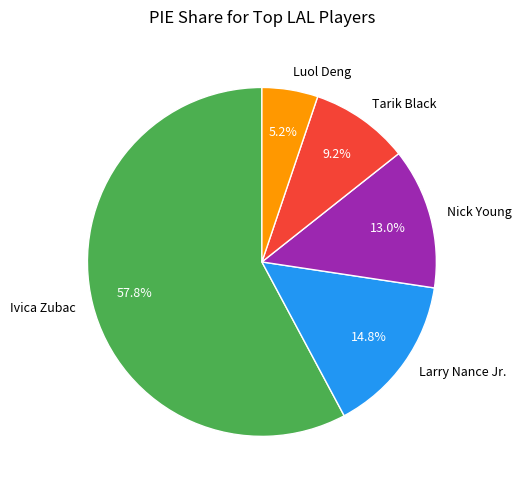

Count the number of slices in the pie.

5